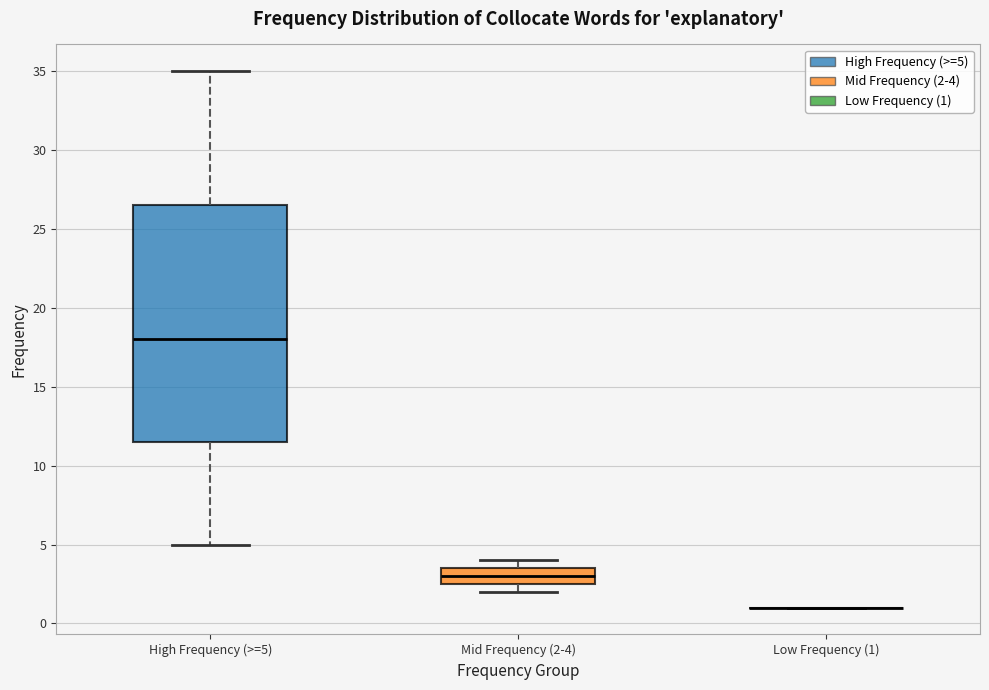

Which box is the tallest, from its lower edge to its upper edge?

High Frequency (>=5)